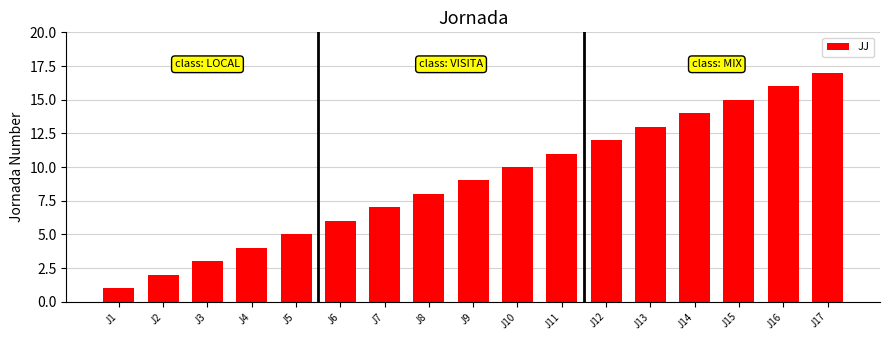

What is the change in value from J5 to J13?

+8